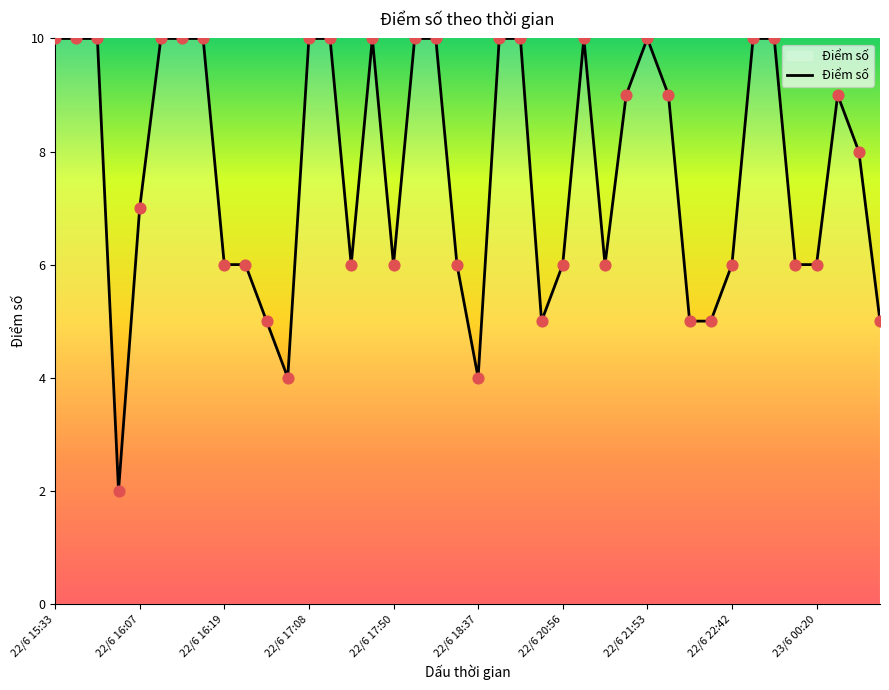

What is the greatest value displayed?

10